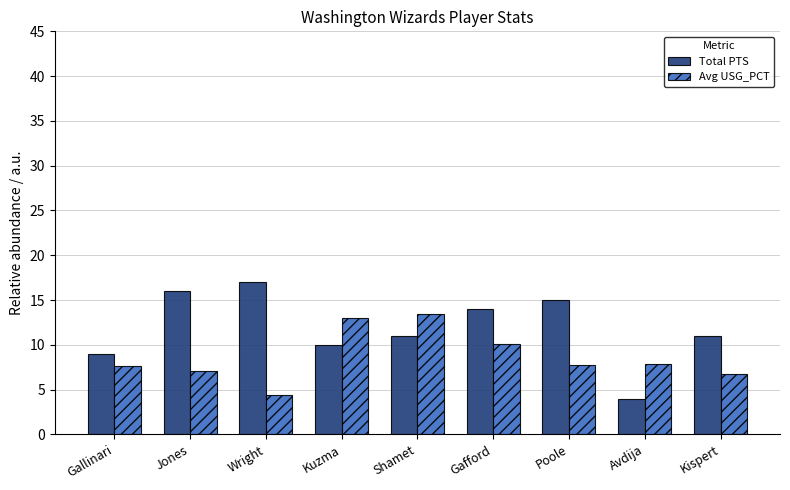

Where does the Avg USG_PCT series first go above 7?

Gallinari